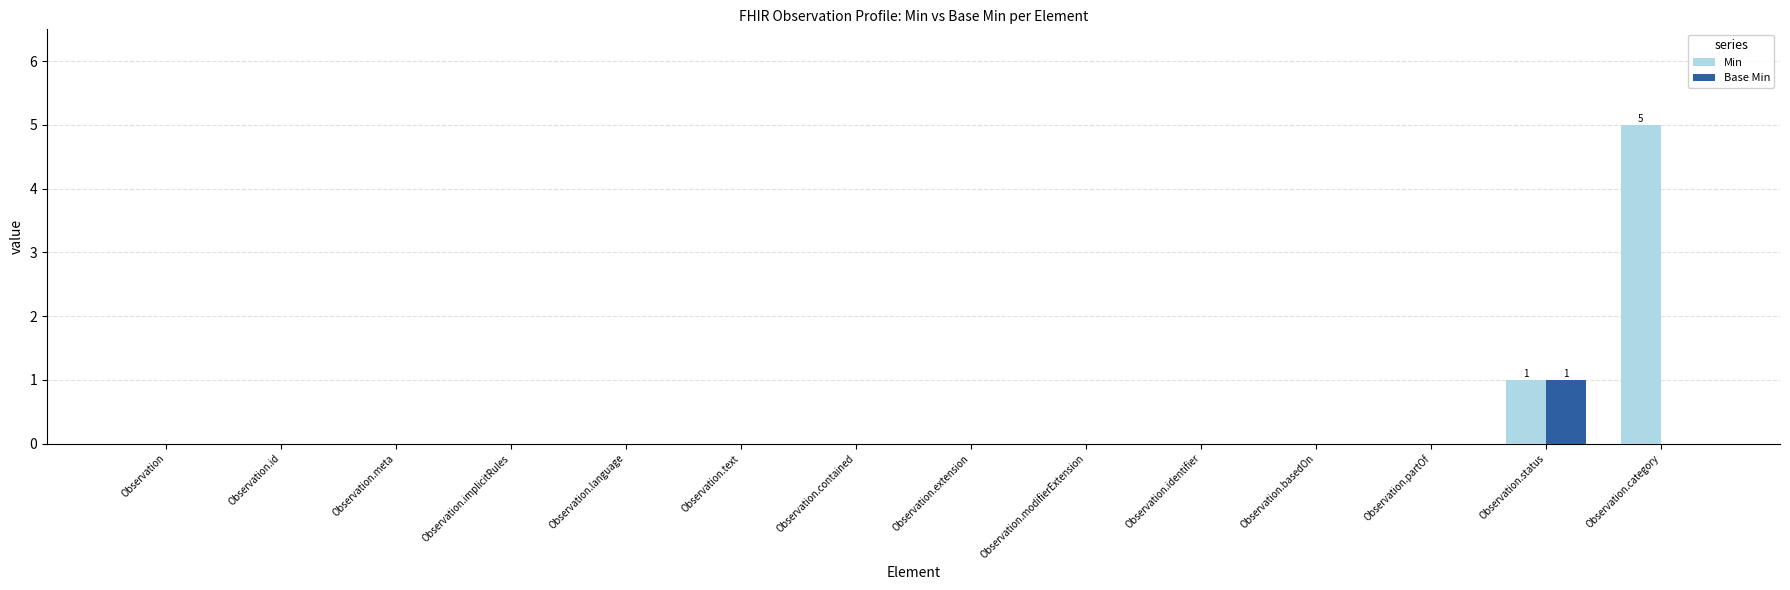

At which label does Min reach its peak?

Observation.category